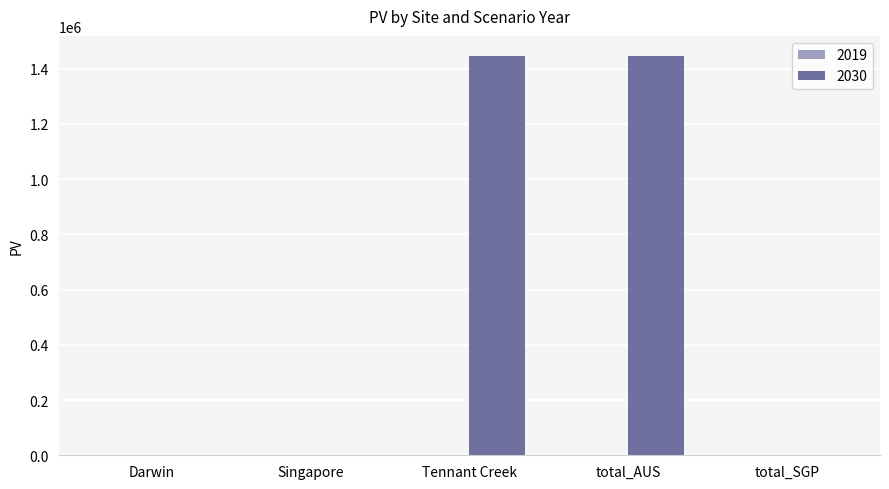

True or false: the data shows 0.0 at Singapore.

True